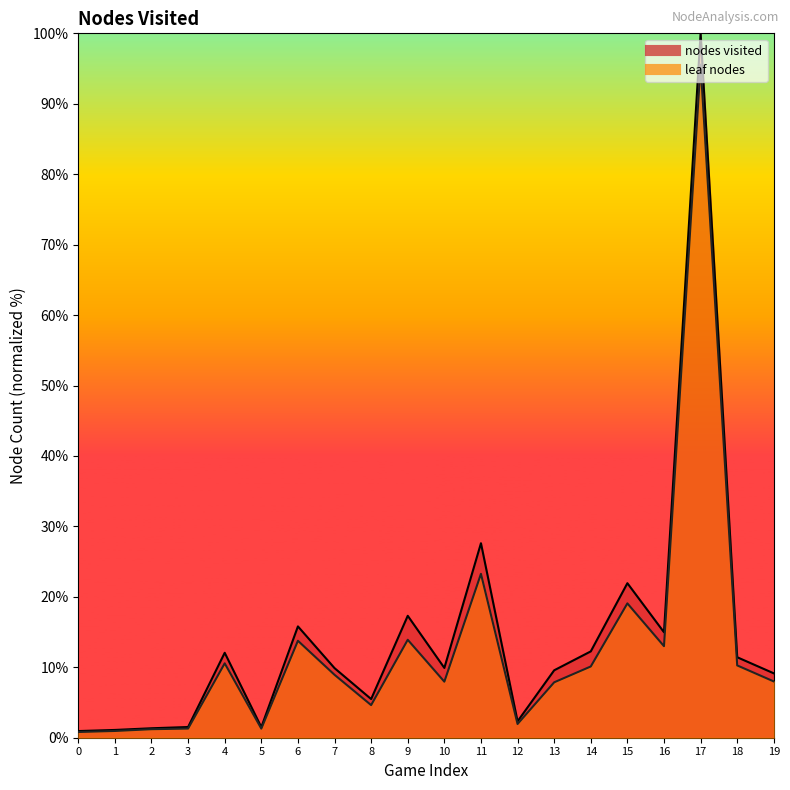

What is the sum of all nodes visited values?

286.1